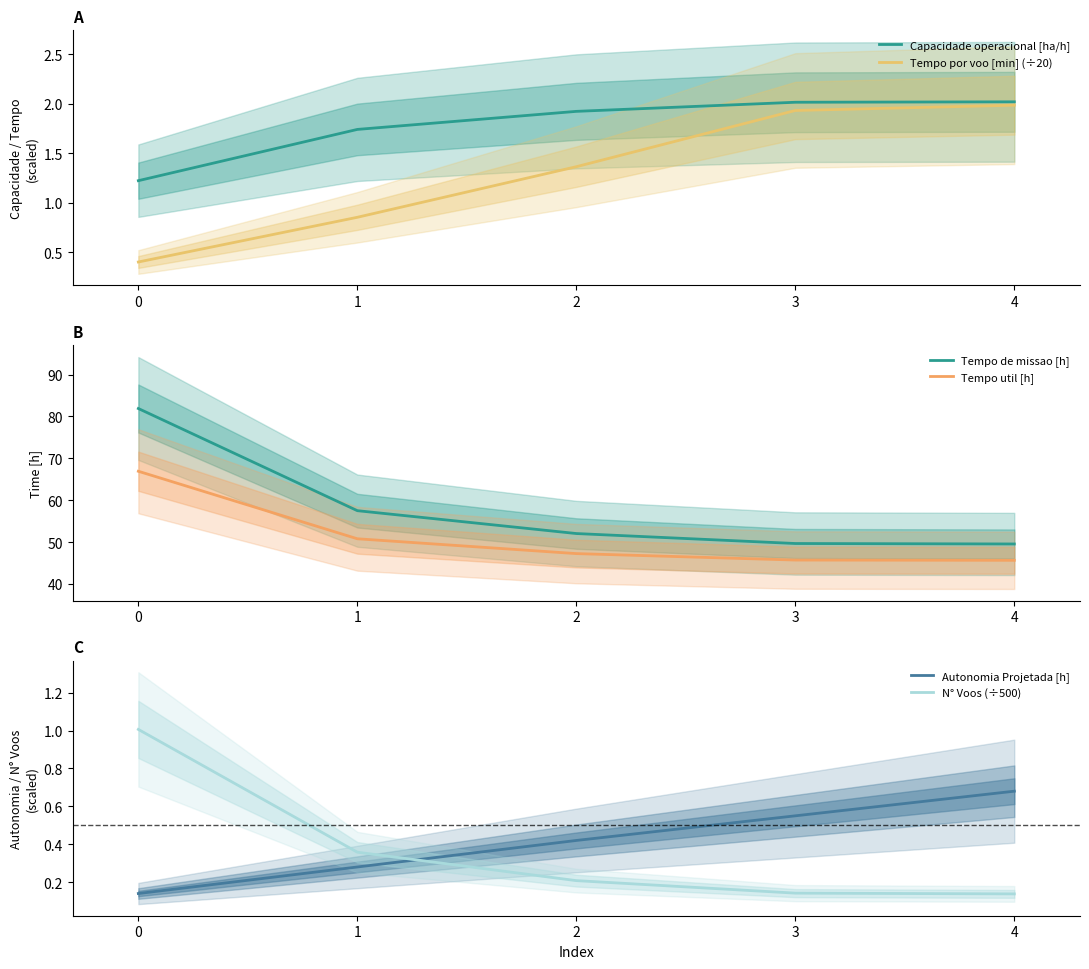

What is the highest value of the Tempo util [h] series?

66.9